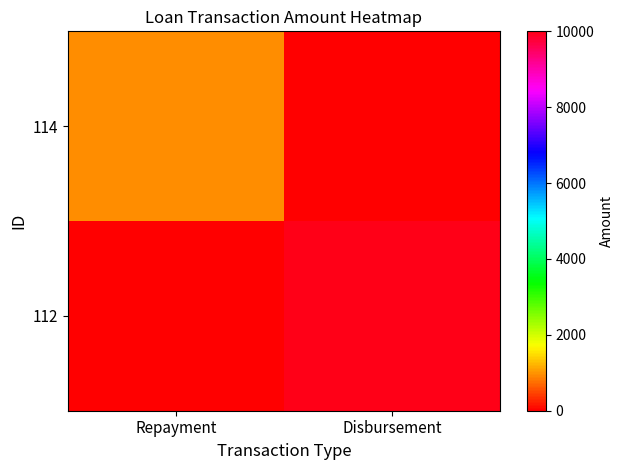

Which category has the highest value across all series?

Disbursement